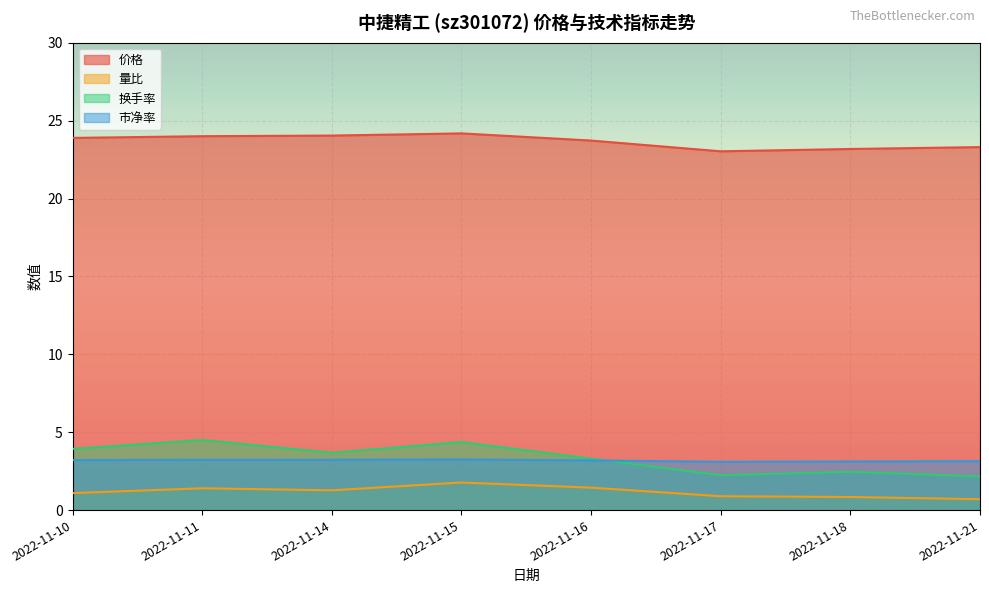

What is the difference between the second highest and minimum values in the 量比 series?

0.7